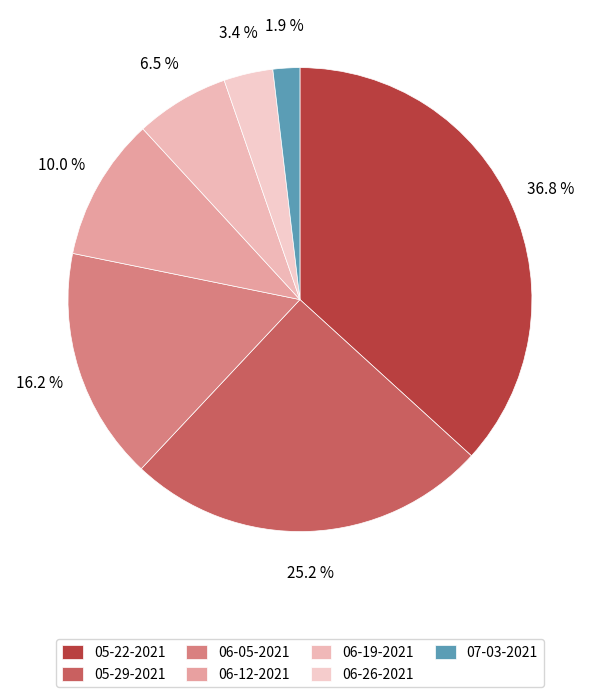

To the nearest percent, what is the difference between the 06-05-2021 and 06-19-2021 slice percentages?

10%